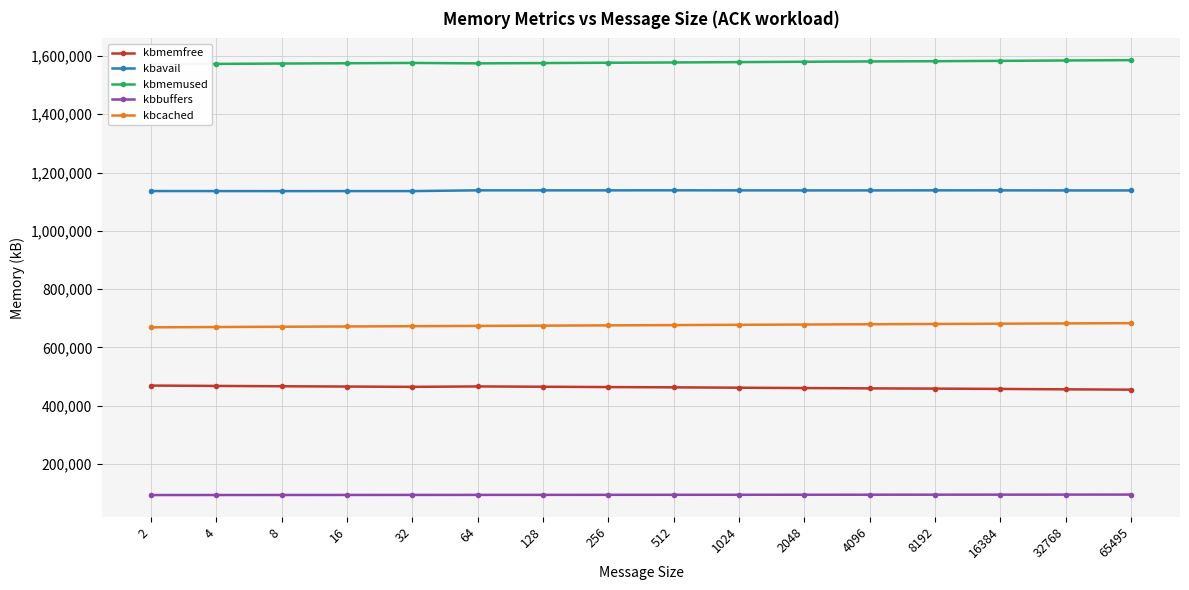

Rank the series at 512 from lowest to highest value.

kbbuffers, kbmemfree, kbcached, kbavail, kbmemused